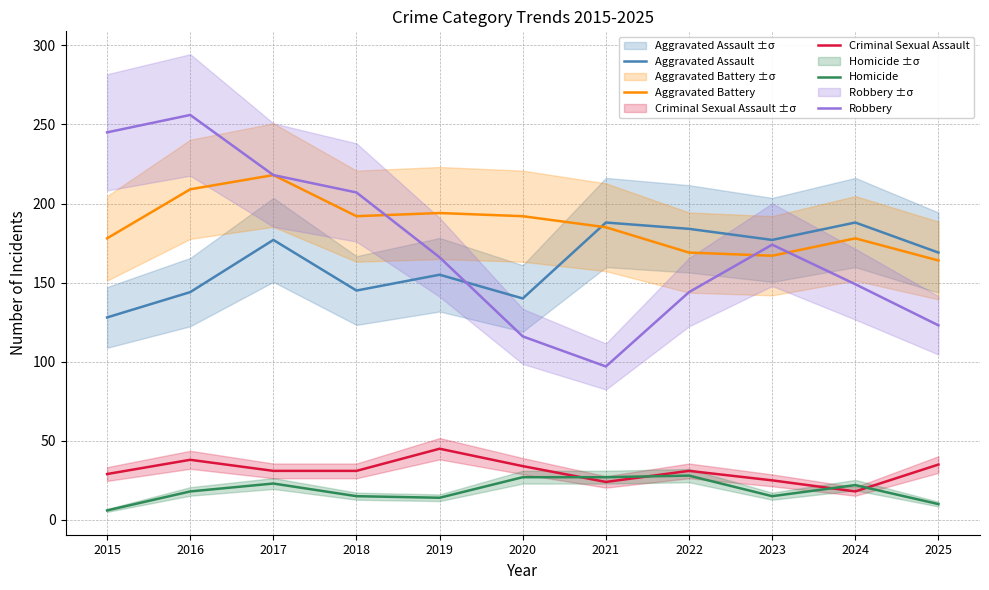

At how many categories does at least one series exceed 116?

11